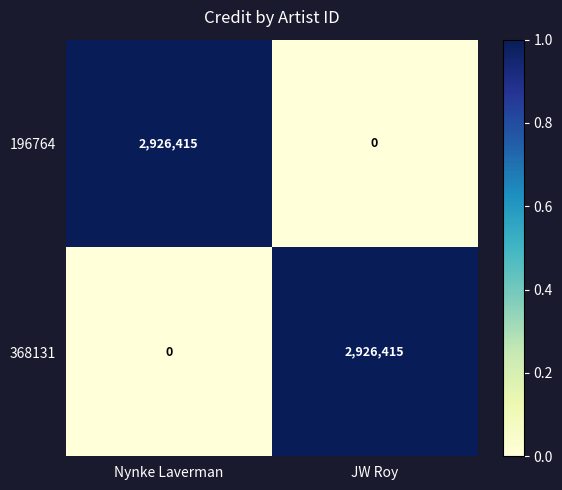

The value of 196764 at Nynke Laverman is 1395138. True or false?

False